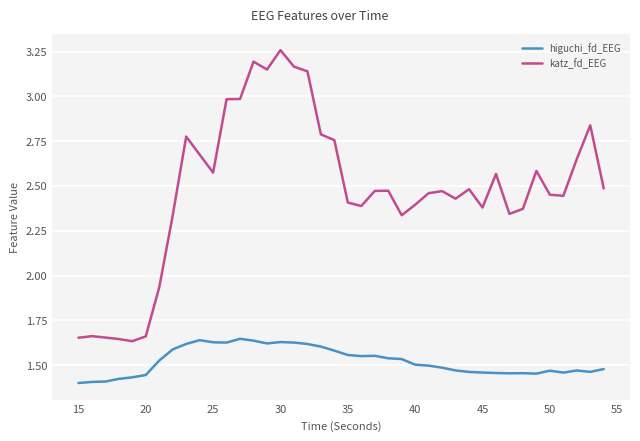

True or false: katz_fd_EEG and higuchi_fd_EEG intersect in this chart.

False